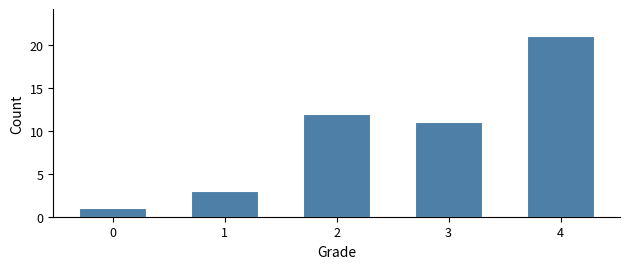

Reading right to left, transcribe all the data shown in this chart.

21	11	12	3	1